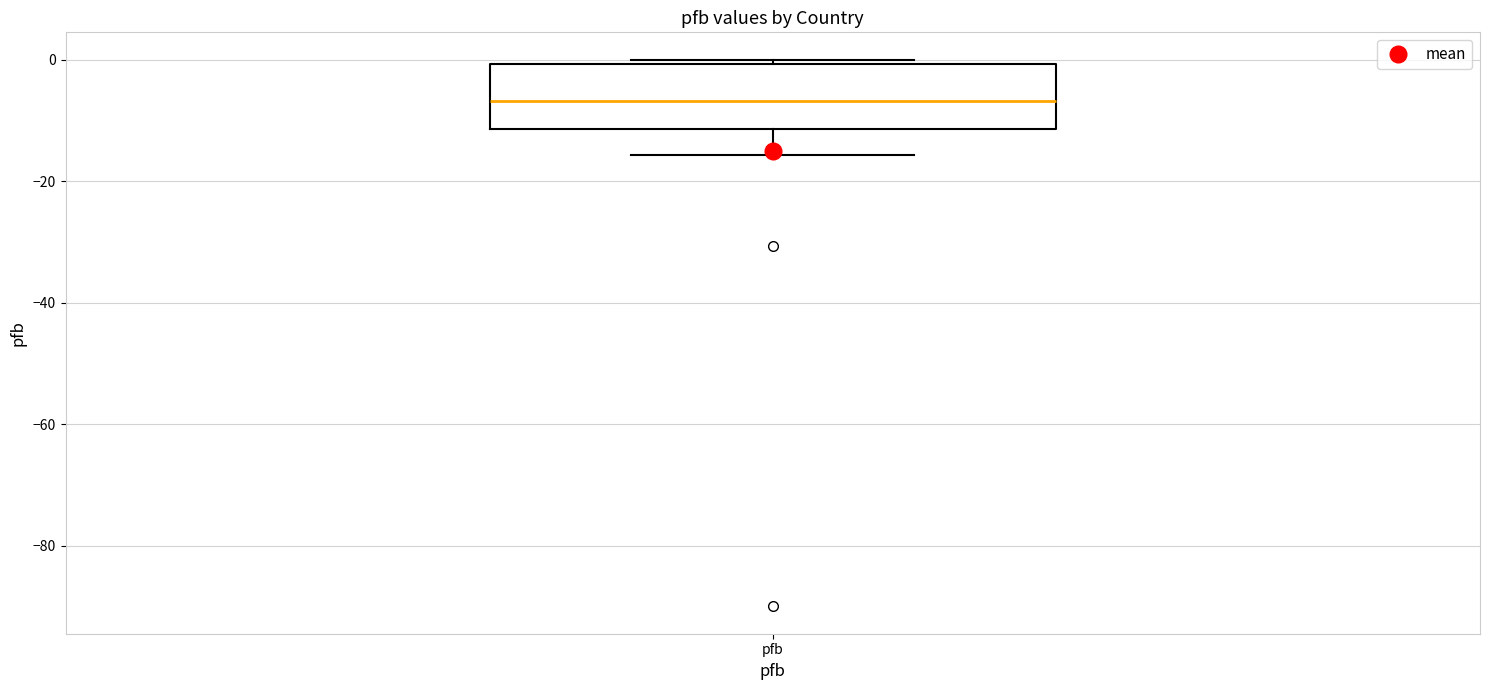

Read this box plot against the y-axis: the position of the median line, the range covered by the box, and the ends of both whiskers. The values are not printed on the chart, so give them approximately, as read against the axis.

median -6, box -12 to 0, whiskers -16 to 0 (just above the box's upper edge)